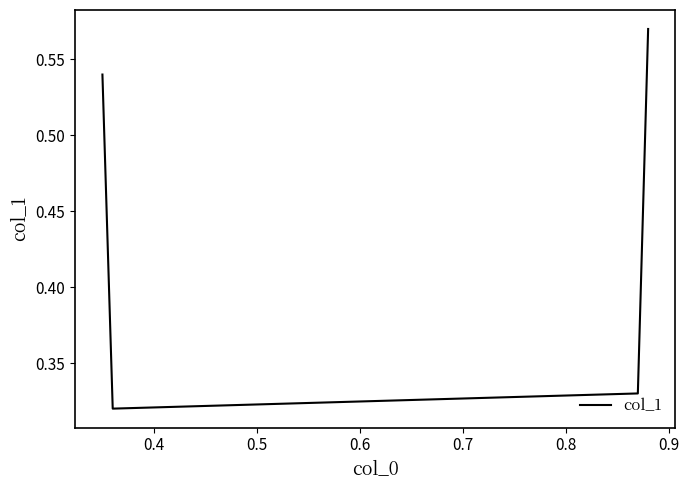

True or false: there are more than 2 points higher than both neighbors.

False